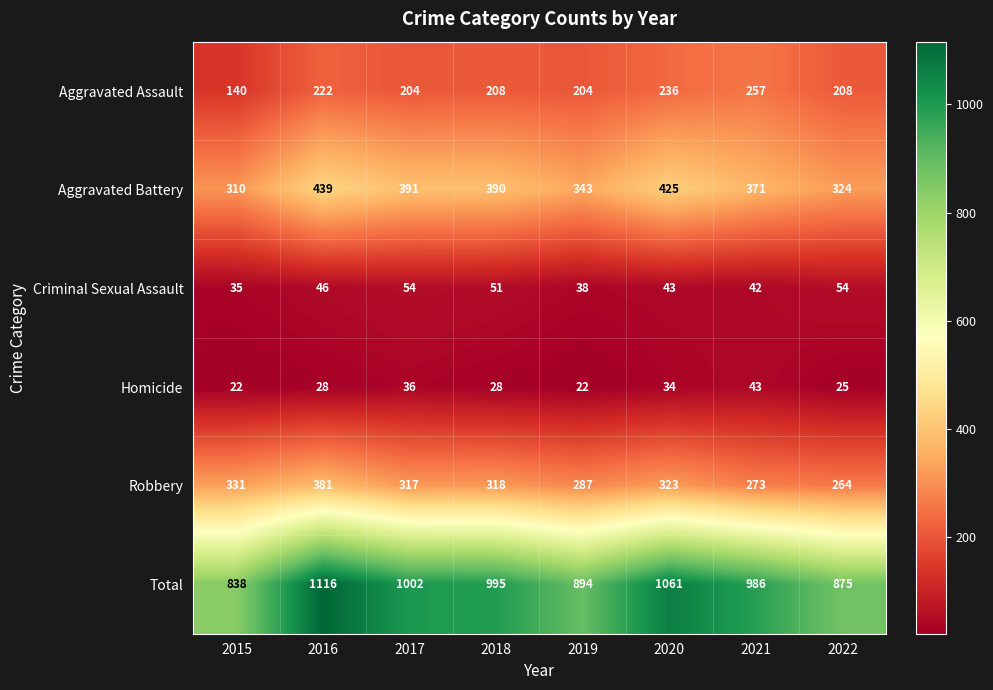

The value of Homicide at 2019 is 33. True or false?

False